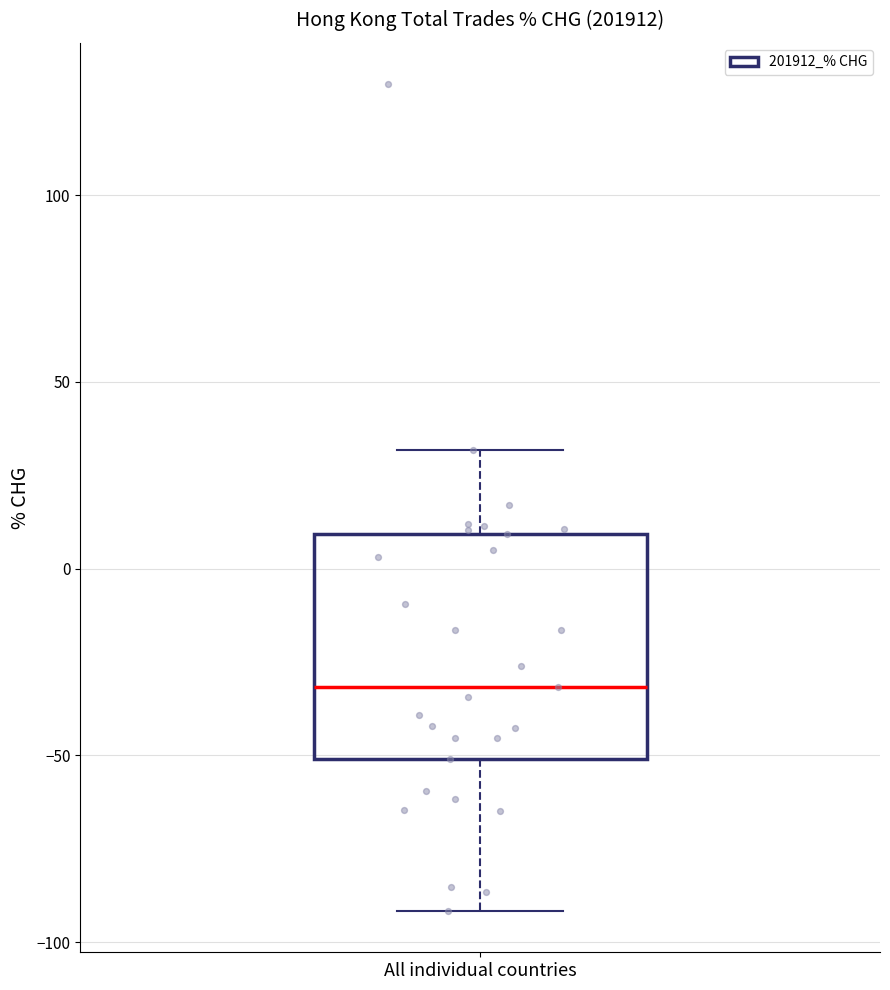

Transcribe this box plot: give where the median line is, the range the box spans, and where the two whiskers end, as read against the y-axis. The values are not printed on the chart, so give them approximately, as read against the axis.

median -30, box -50 to 10, whiskers -90 to 30